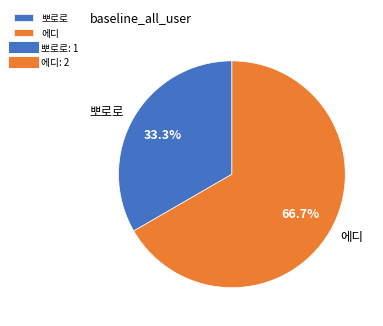

Which slice is the largest?

에디